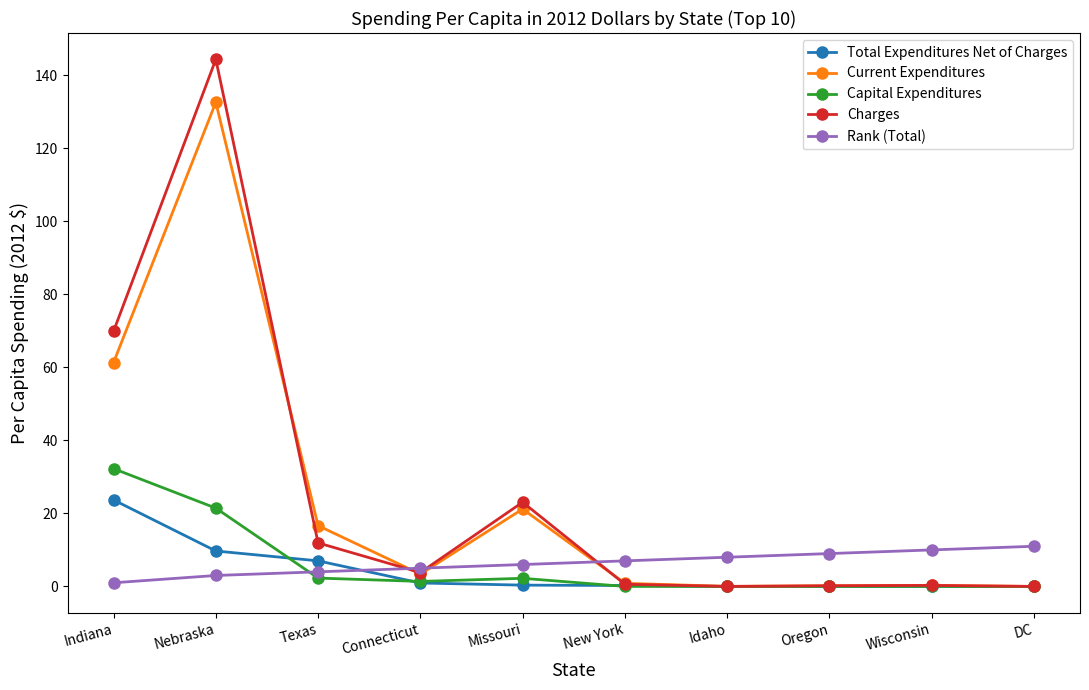

What is the sum of the Current Expenditures values at Idaho and Indiana?

61.3